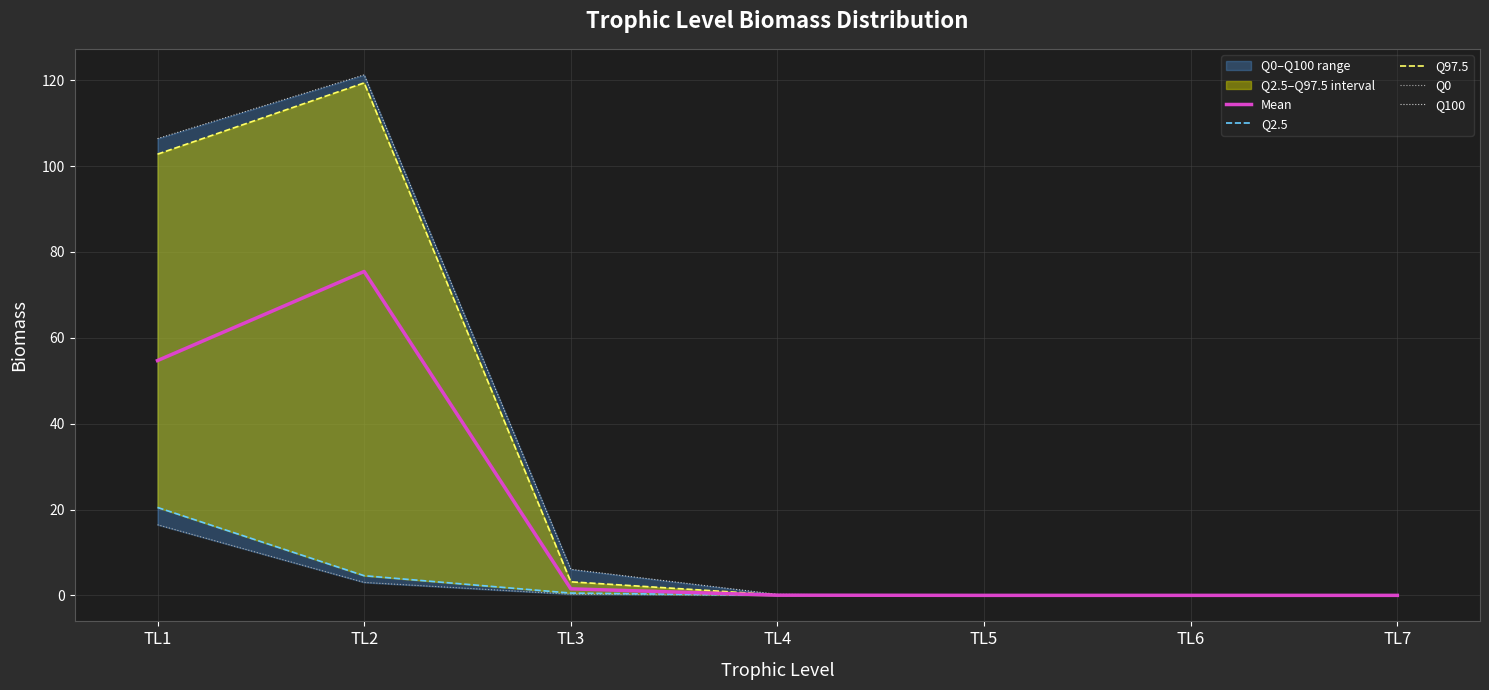

True or false: Mean and Q0 cross at least once.

False